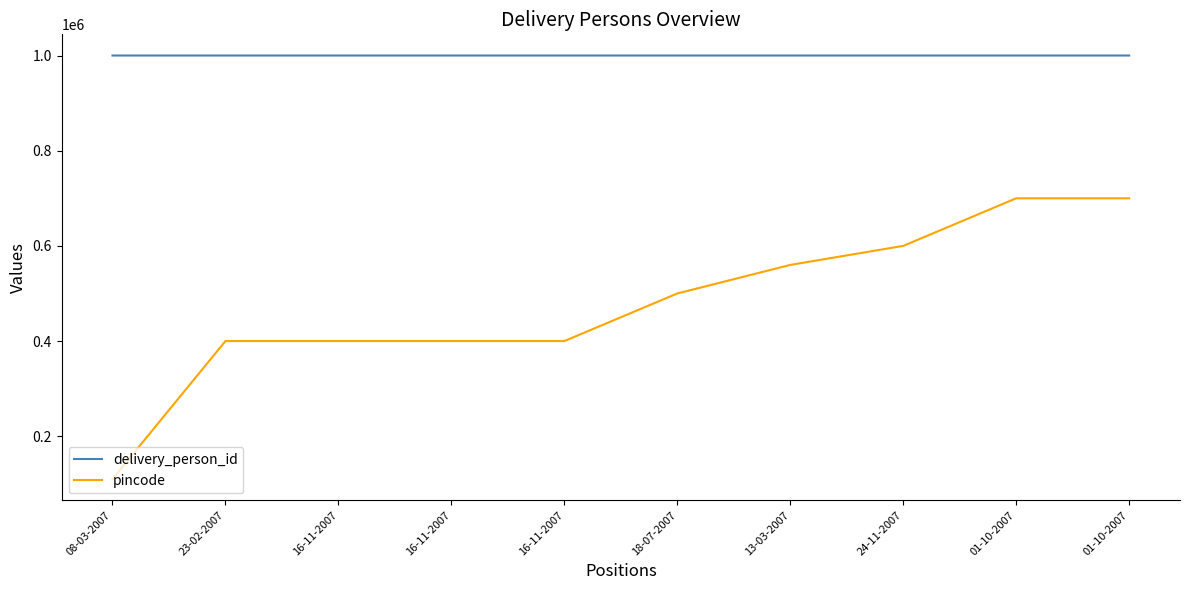

Which series has the largest total across all categories?

delivery_person_id